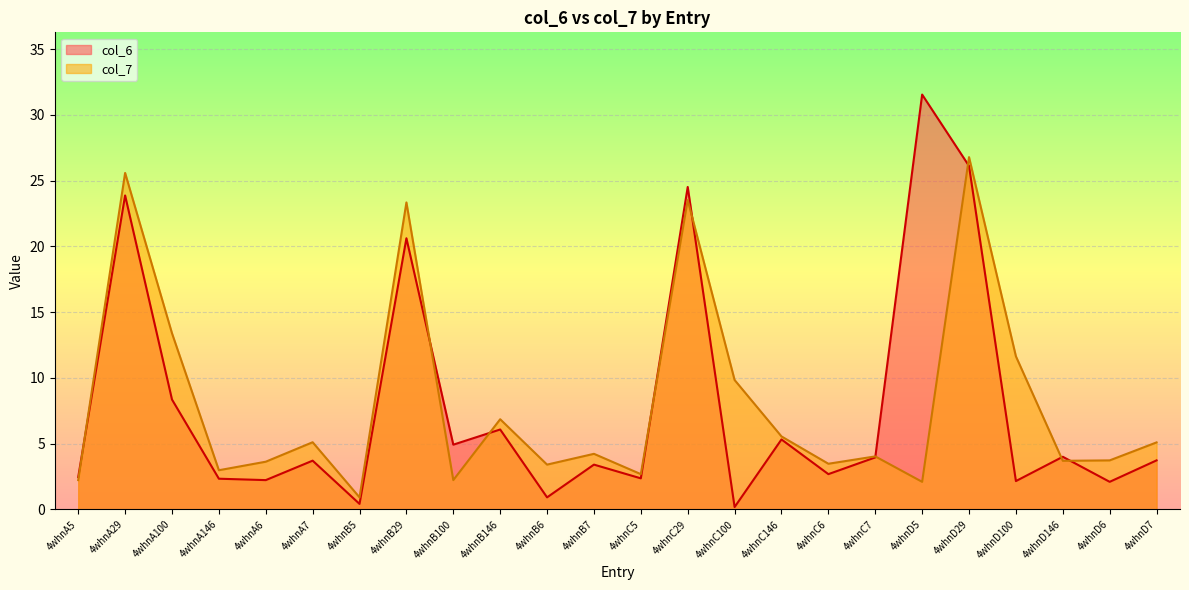

How many categories are shown in the chart?

24